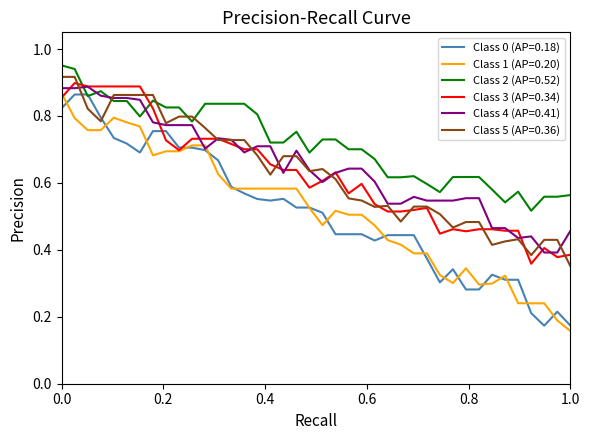

True or false: Class 5 (AP=0.36) and Class 1 (AP=0.20) intersect in this chart.

False